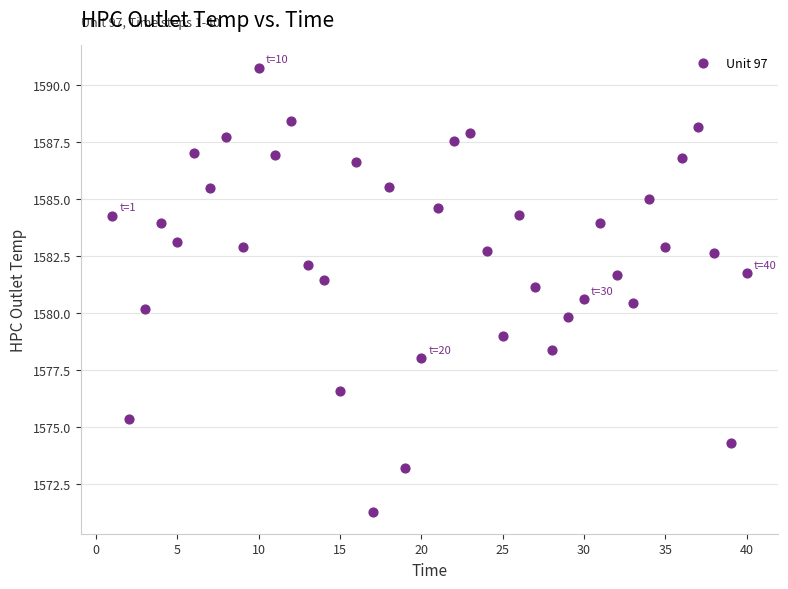

What is the range of Y values (max minus min)?

19.5